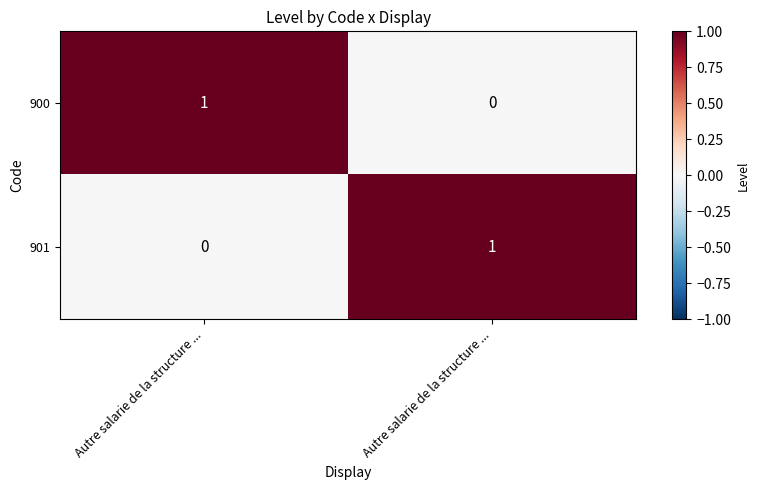

List the series in order of their peak value, lowest first.

900, 901